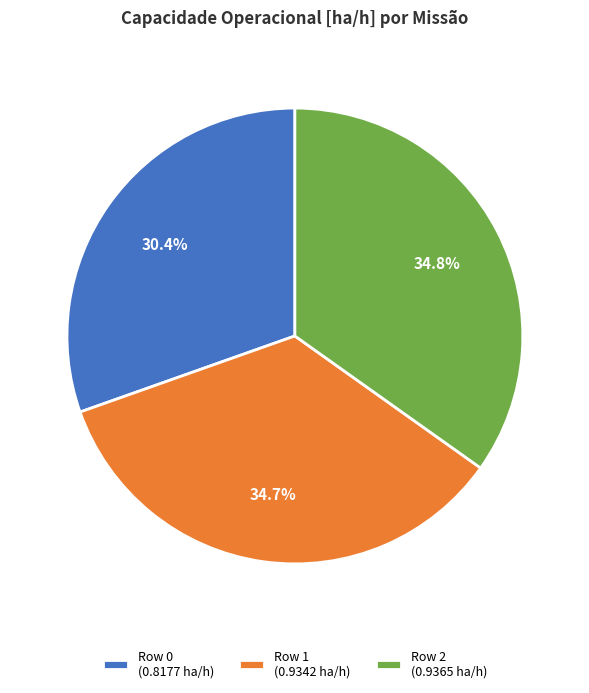

Does Row 0 represent more than half of the total?

No